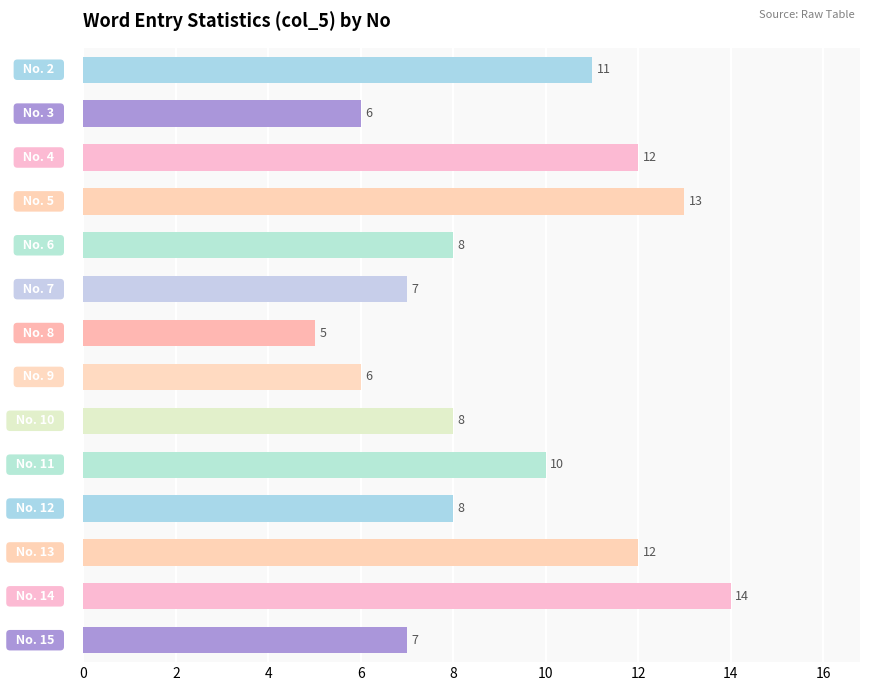

What is the minimum value shown in the chart?

5